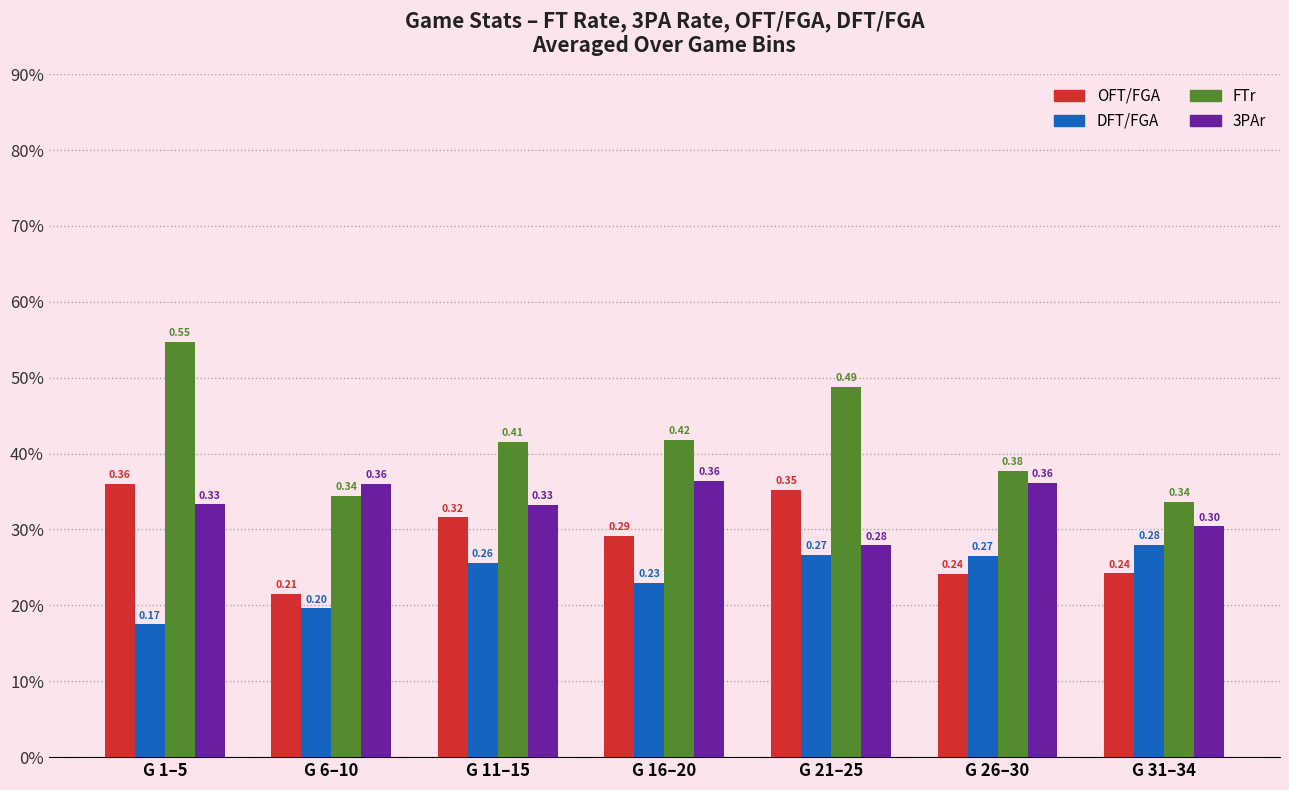

Are the bars grouped side by side (vs. stacked)?

Yes